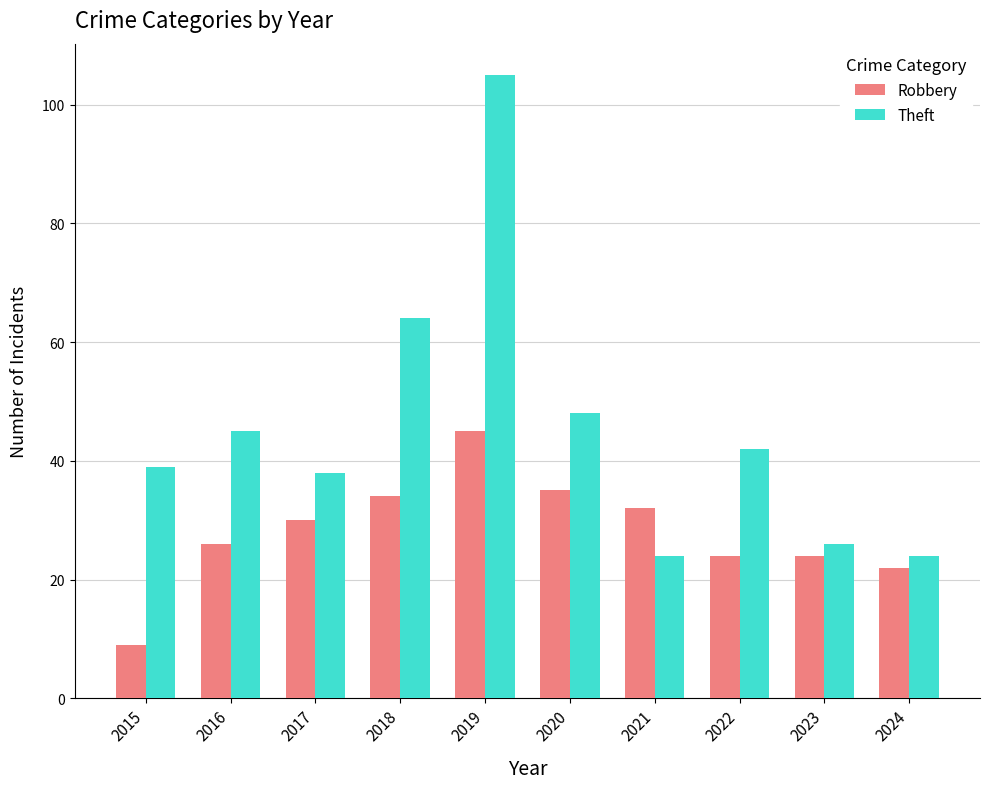

True or false: Robbery has a value of 35 at 2020.

True